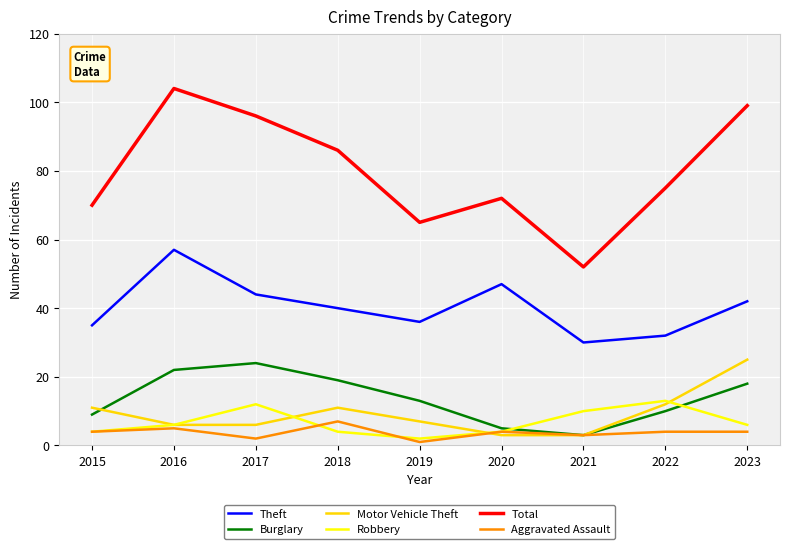

True or false: Motor Vehicle Theft and Total intersect in this chart.

False